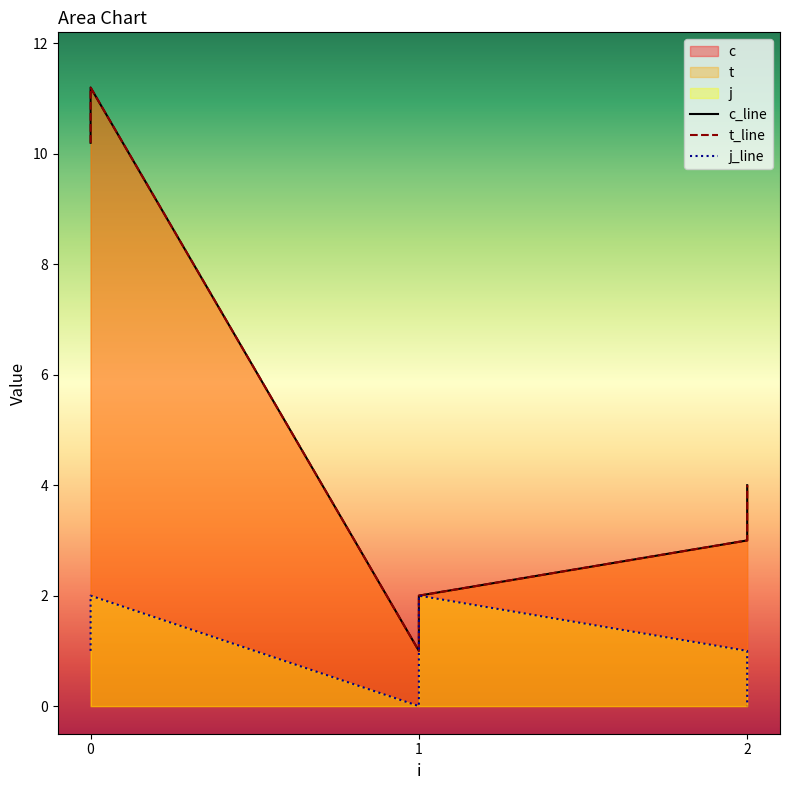

What is the spread (max minus min) of values at 1?

1.0